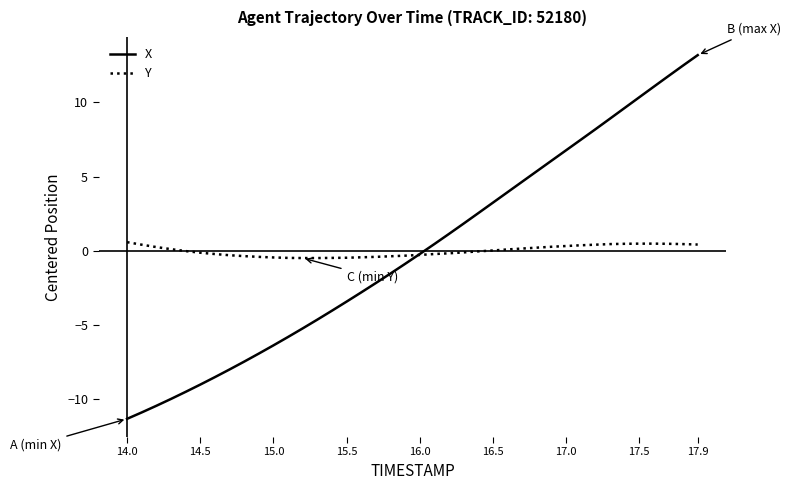

At how many categories does at least one series exceed 3?

15